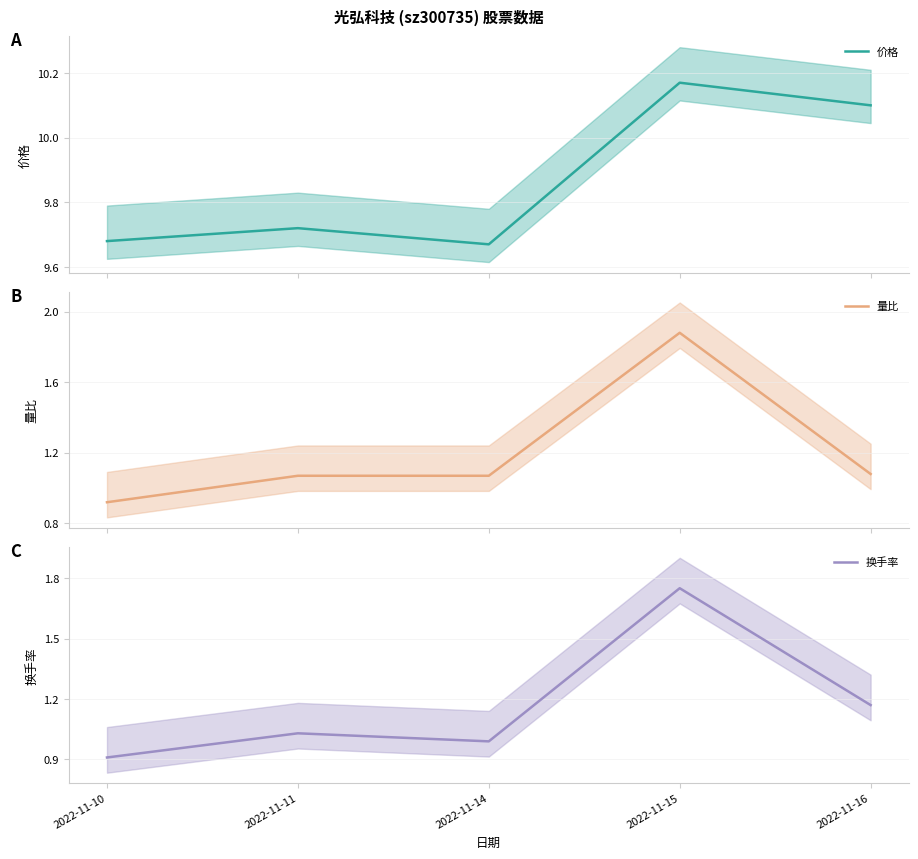

Is this an area chart (filled region under the line)?

No